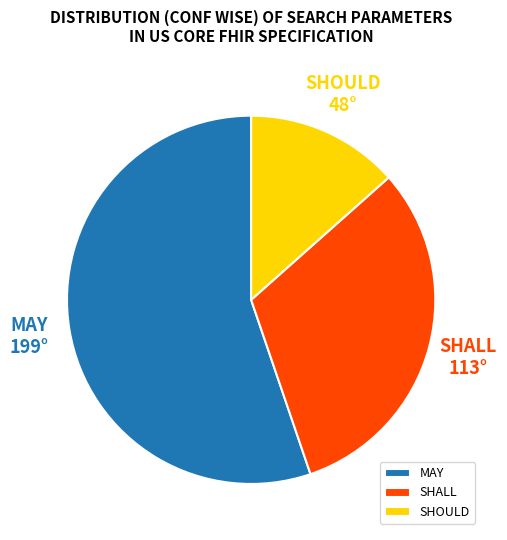

Is it true that MAY is 66% of the pie?

False